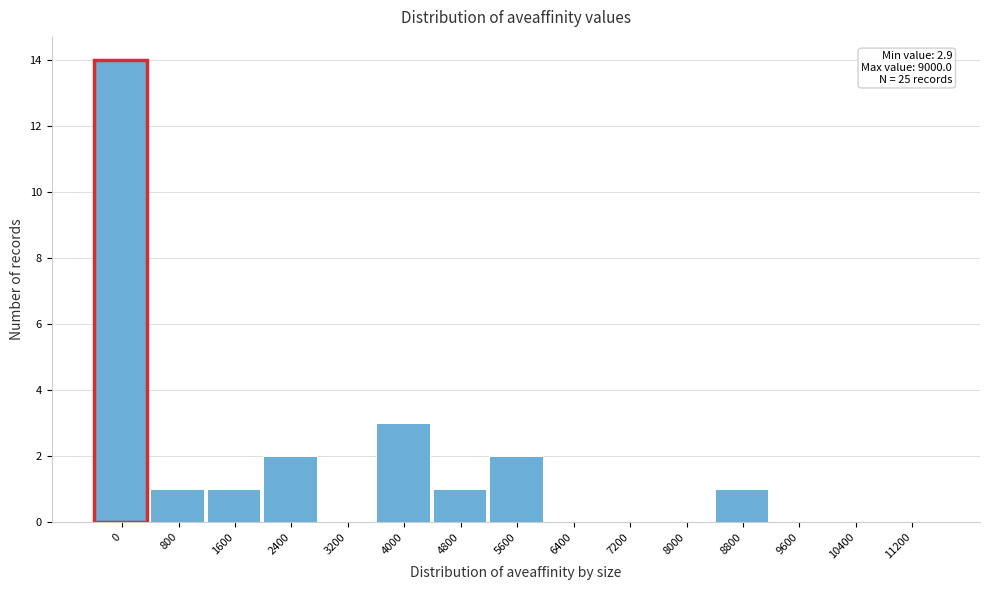

Reading right to left, extract all data points from this chart.

11200=0	10400=0	9600=0	8800=1	8000=0	7200=0	6400=0	5600=2	4800=1	4000=3	3200=0	2400=2	1600=1	800=1	0=14